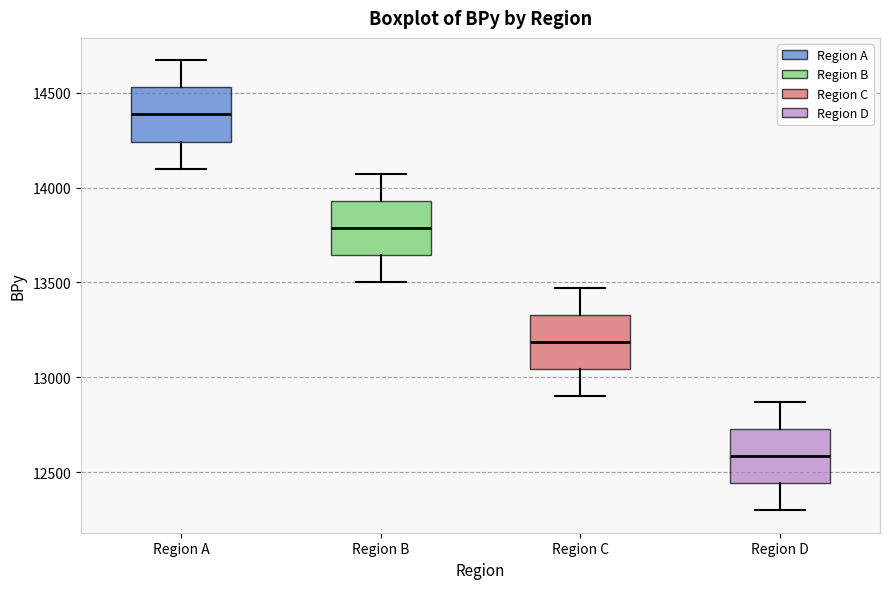

Where is the upper edge of the box for Region C on the y-axis? The values are not printed on the chart, so give them approximately, as read against the axis.

13350